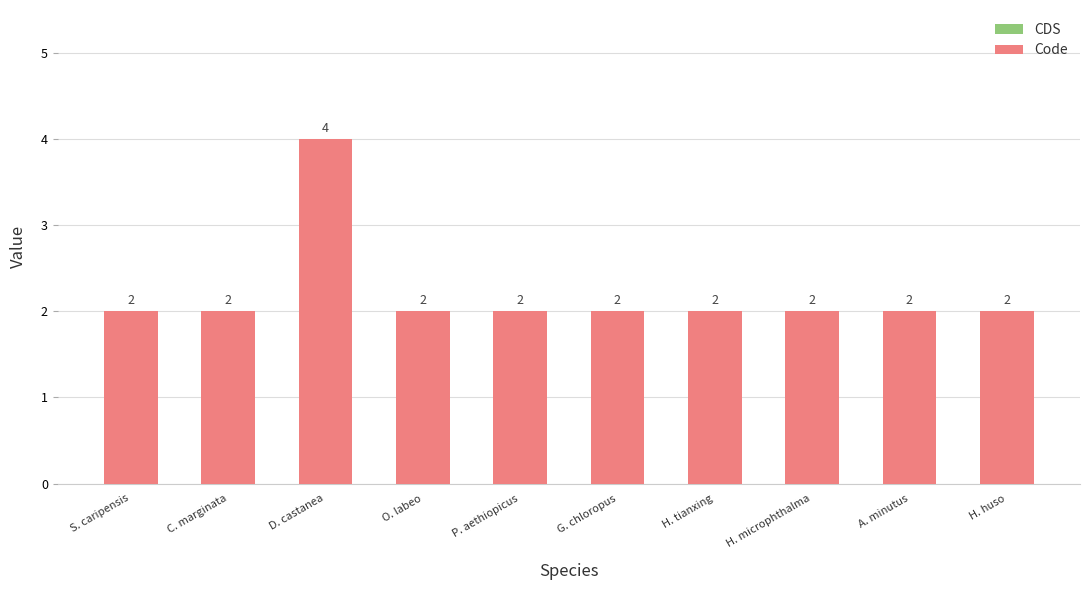

How many bars are there in total?

10